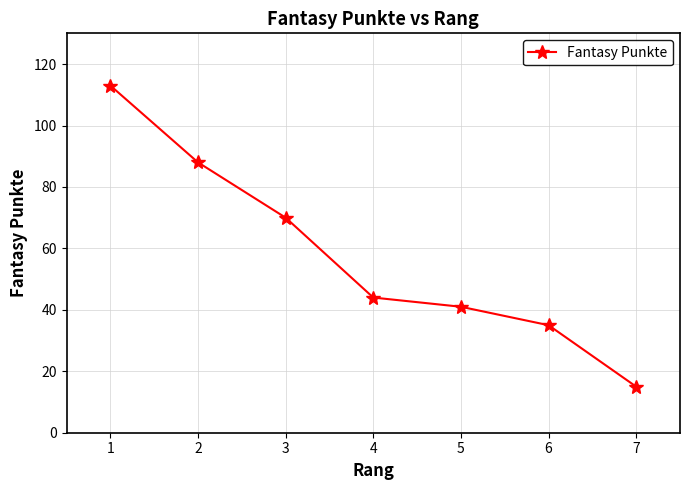

What is the maximum value shown in the chart?

113